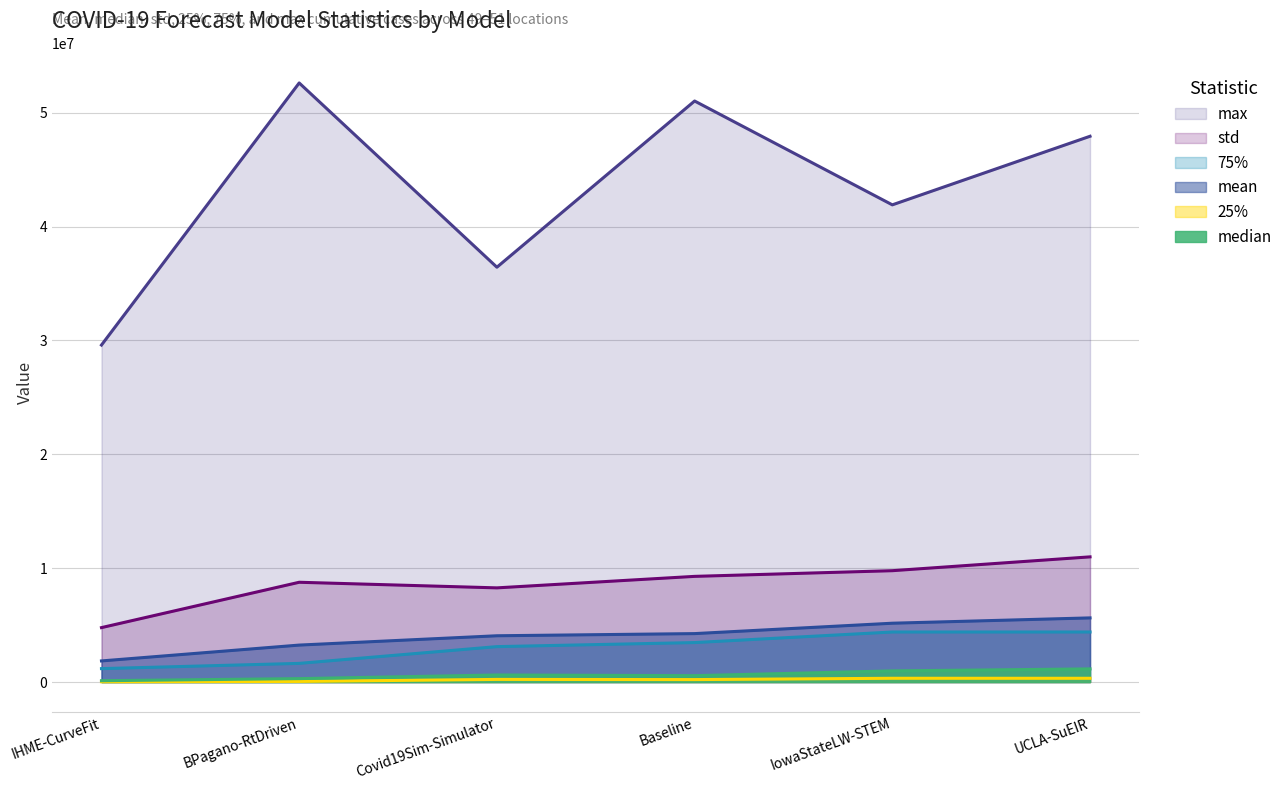

How many interior local valleys does the median series have?

1